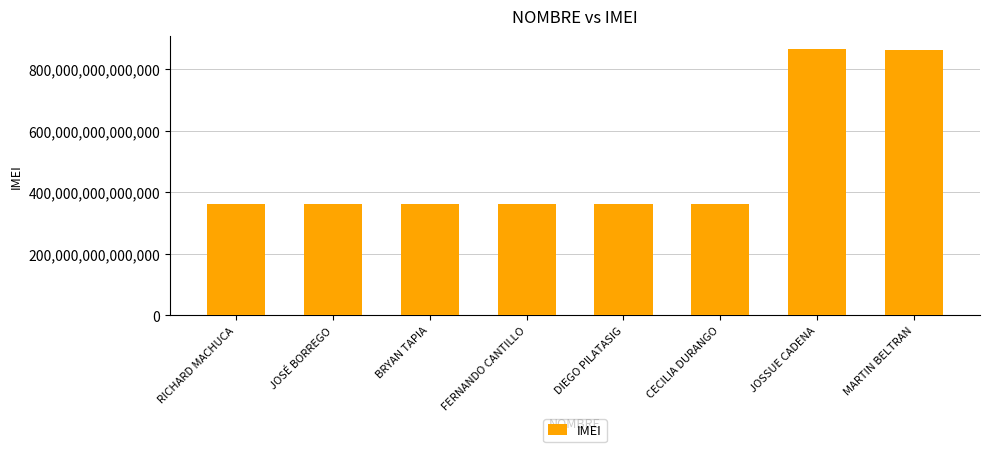

What is the ratio of the value at RICHARD MACHUCA to the value at JOSSUE CADENA?

0.4